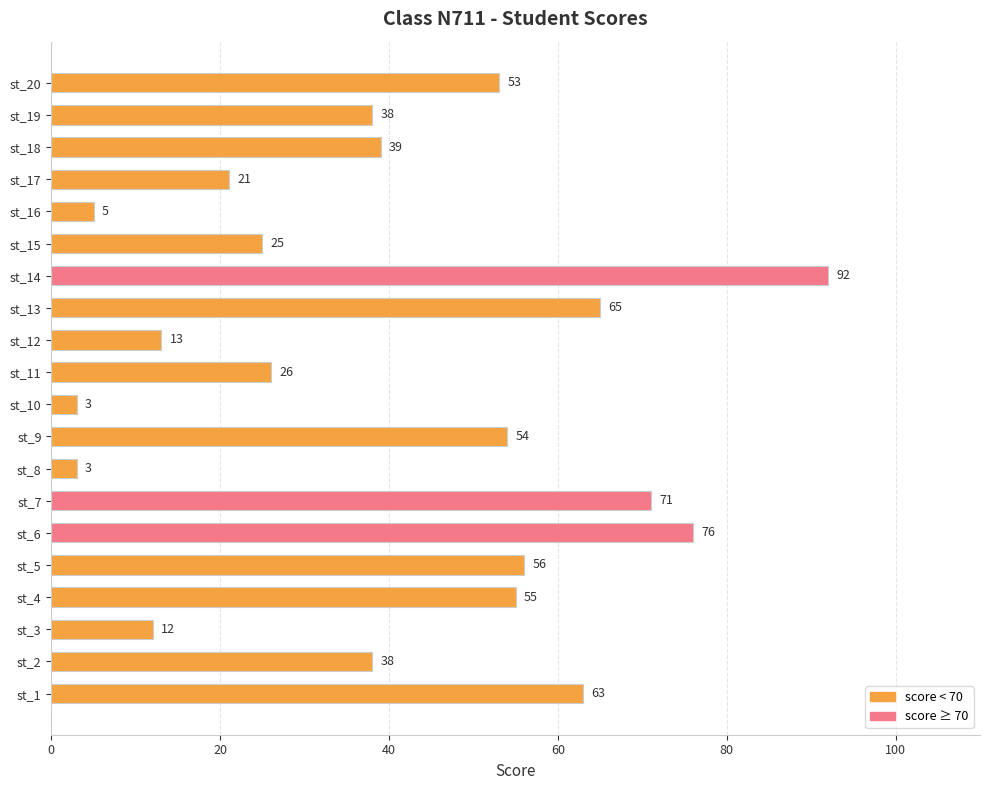

How many bars are there in total?

20